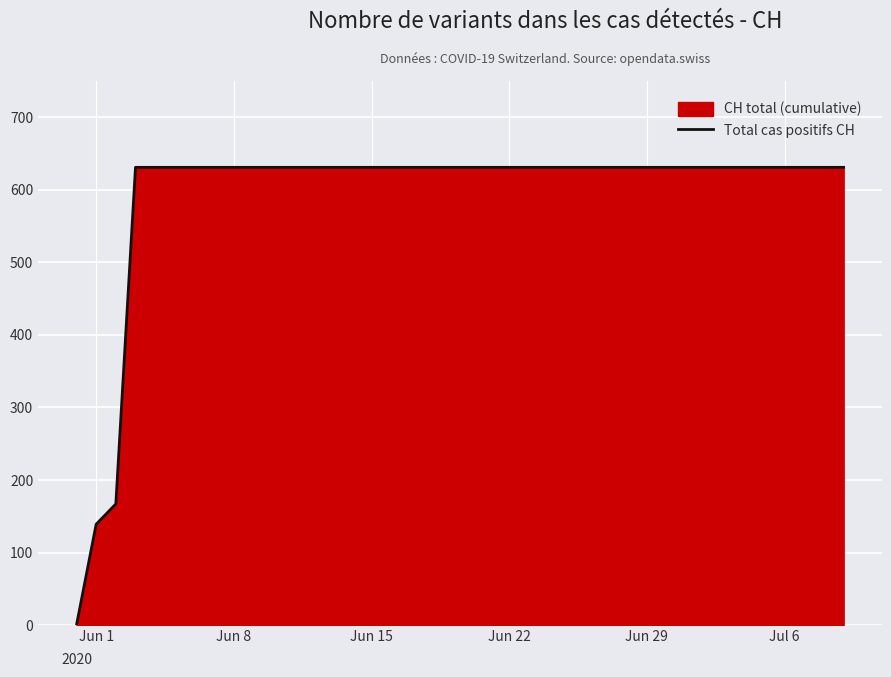

What is the greatest value displayed?

631